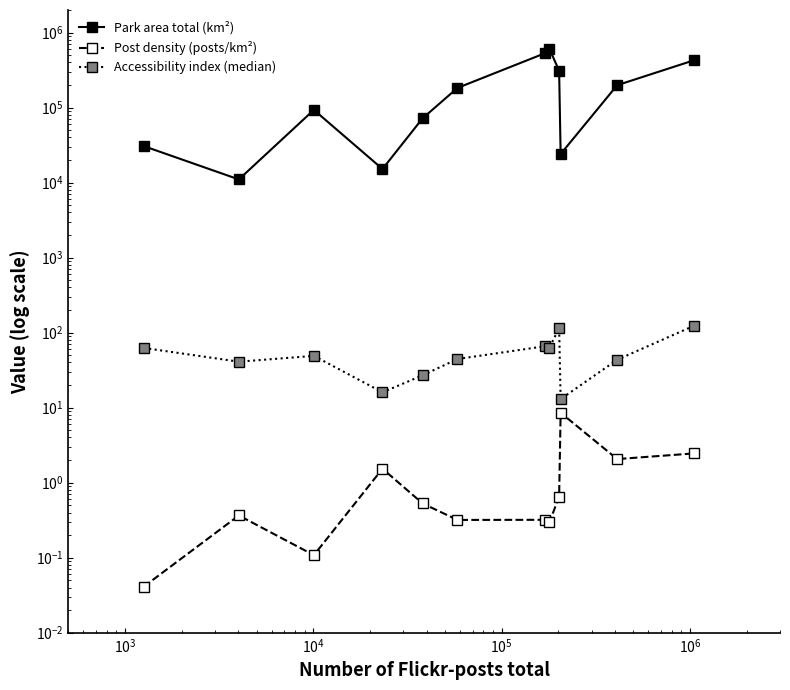

True or false: Accessibility index (median) and Park area total (km²) intersect in this chart.

False